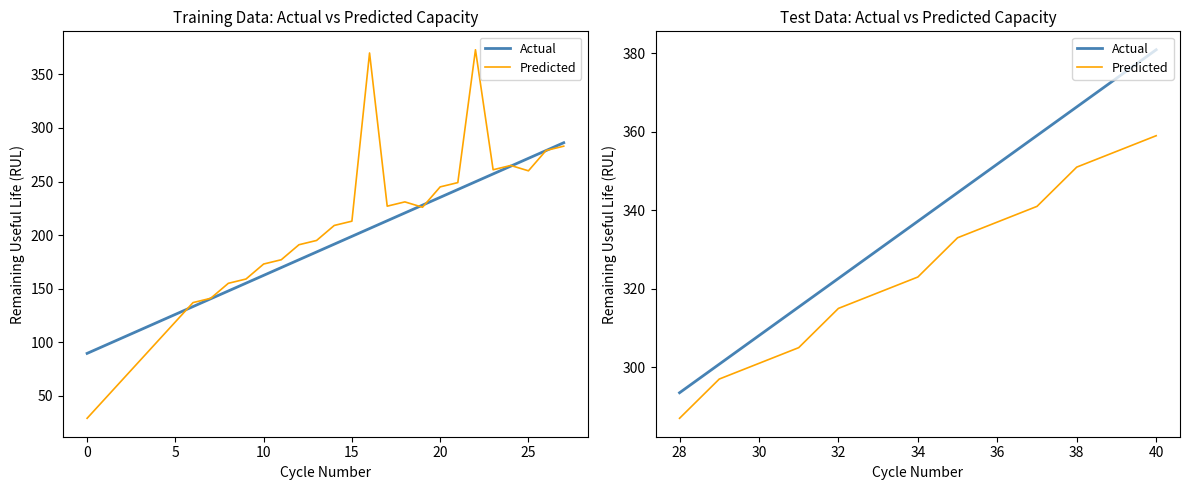

True or false: Actual and Predicted intersect in this chart.

False